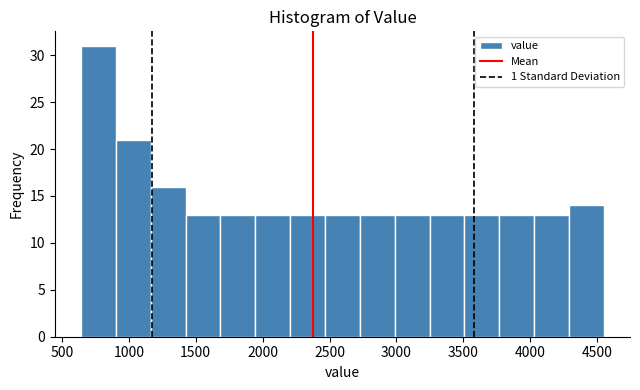

Reading left to right, list every bar in this chart as the range it spans on the x-axis followed by its height. Neither the bar edges nor the heights are printed on the chart, so give them approximately, as read against the axes.

650 to 900: 31
900 to 1150: 21
1150 to 1400: 16
1400 to 1700: 13
1700 to 1950: 13
1950 to 2200: 13
2200 to 2450: 13
2450 to 2750: 13
2750 to 3000: 13
3000 to 3250: 13
3250 to 3500: 13
3500 to 3750: 13
3750 to 4050: 13
4050 to 4300: 13
4300 to 4550: 14